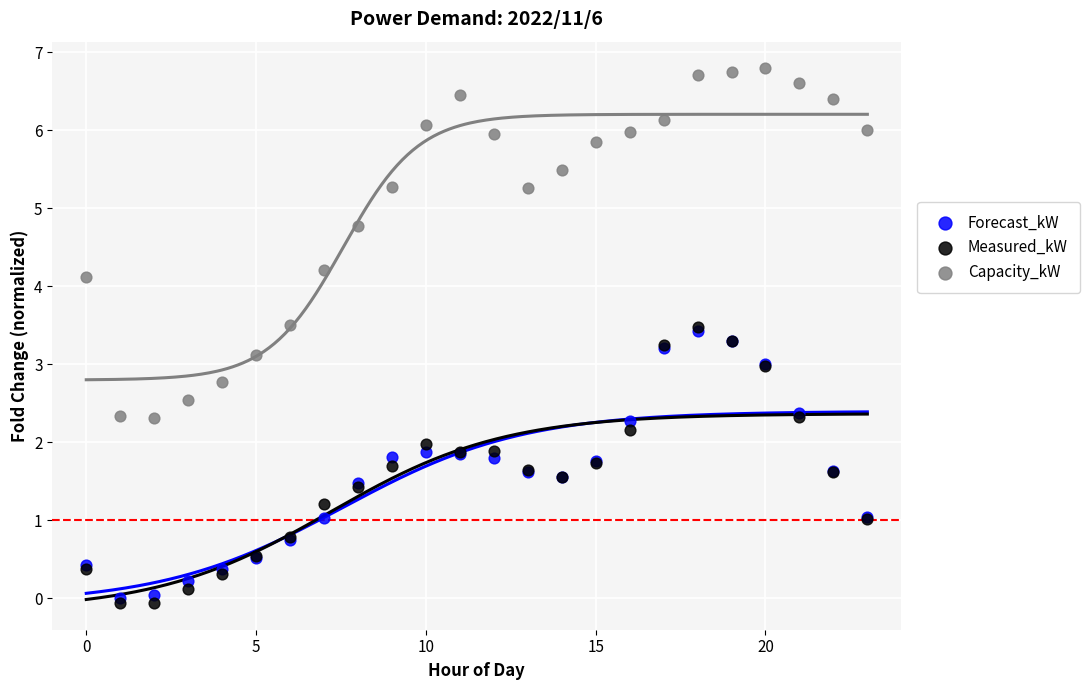

In the Capacity_kW series, what Y value is closest to 4?

4.1